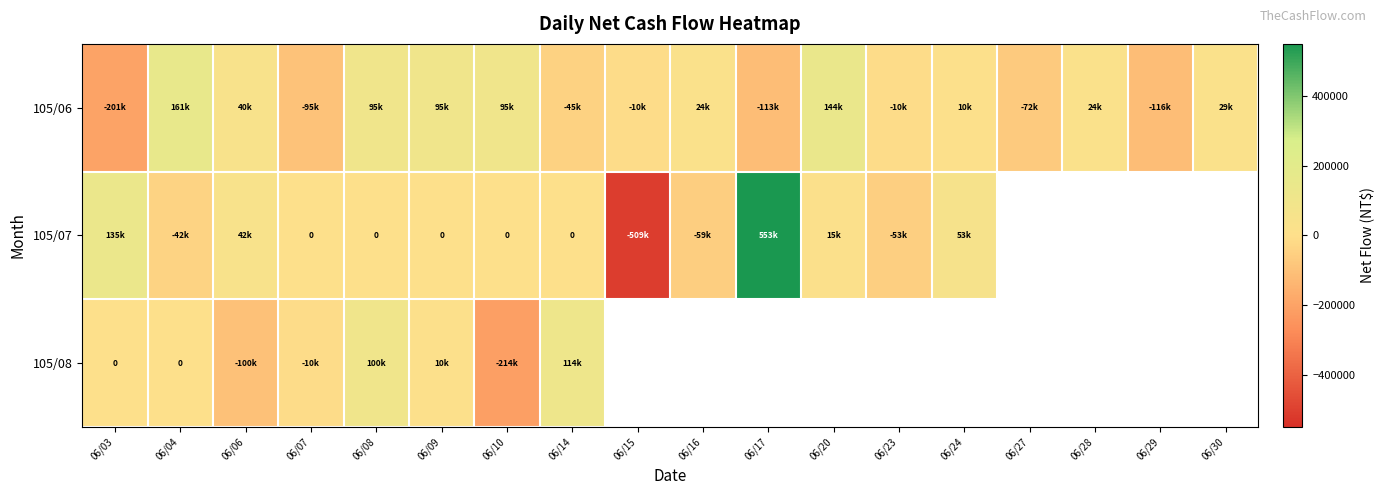

True or false: 105/06 has a value of -113221.8 at 06/27.

False